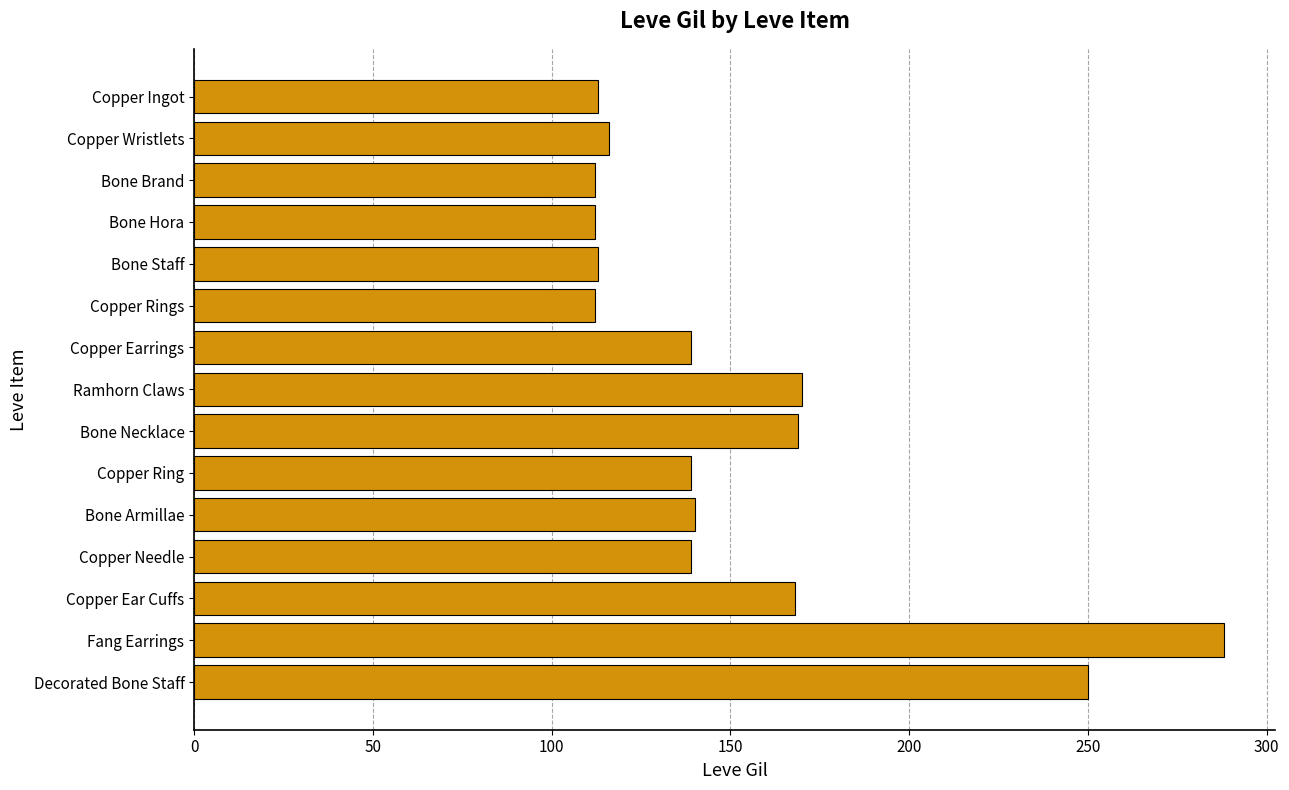

What is the value of the 15th bar from the top?

250